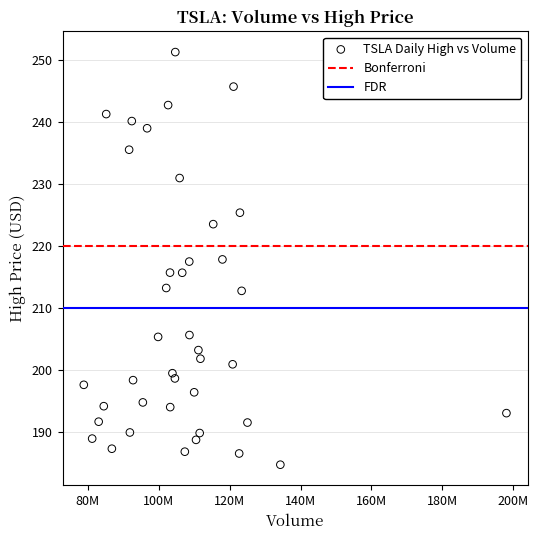

What is the range of Y values (max minus min)?

66.6